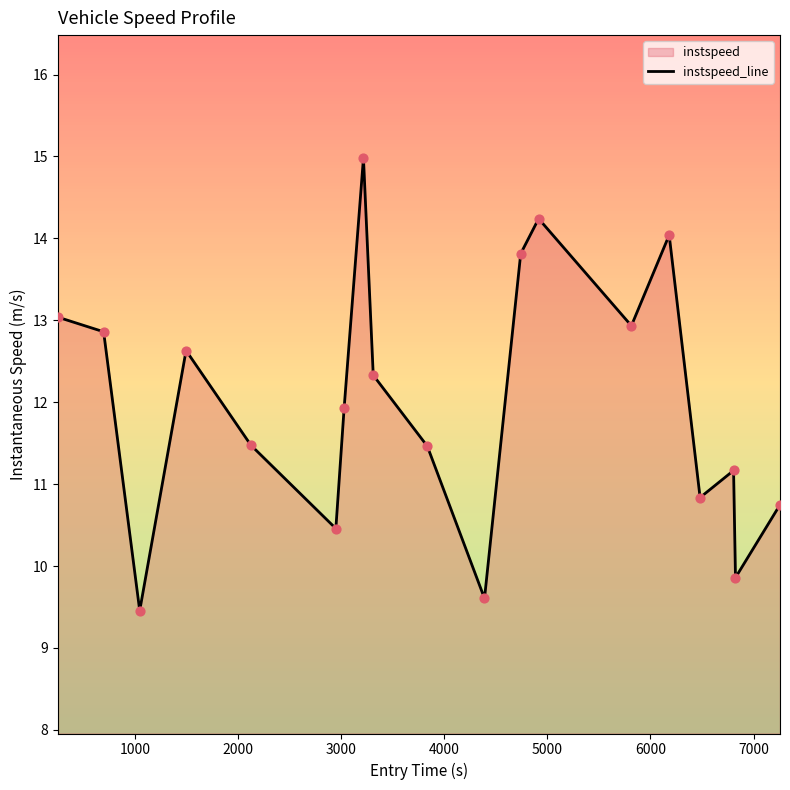

What is the difference between the maximum and minimum values?

5.5